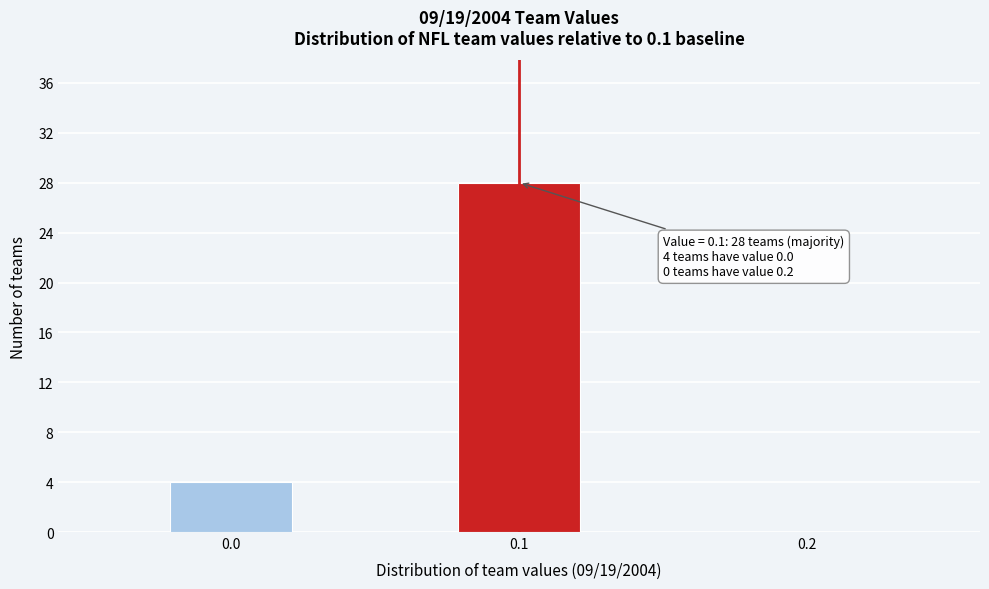

Reading left to right, transcribe all the data shown in this chart.

0.0=4	0.1=28	0.2=0